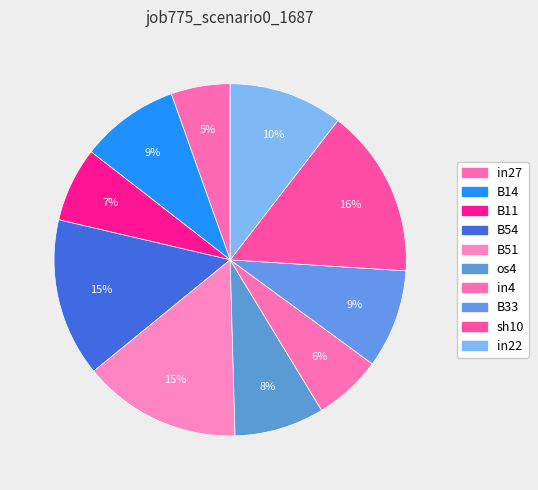

Does in22 account for over 50% of the chart?

No